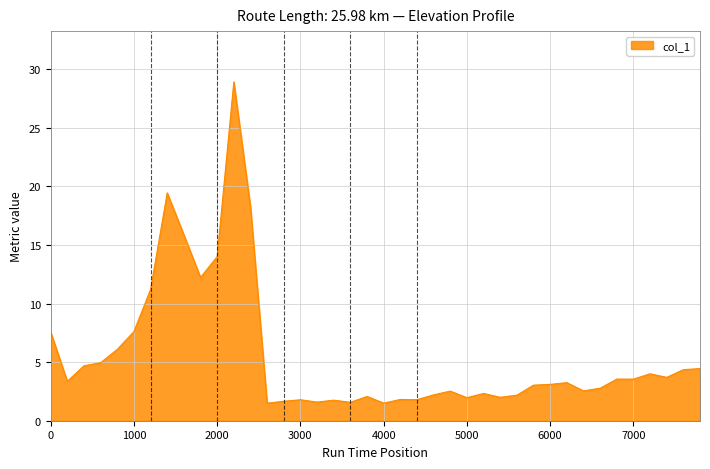

Count the number of data series in this chart.

1